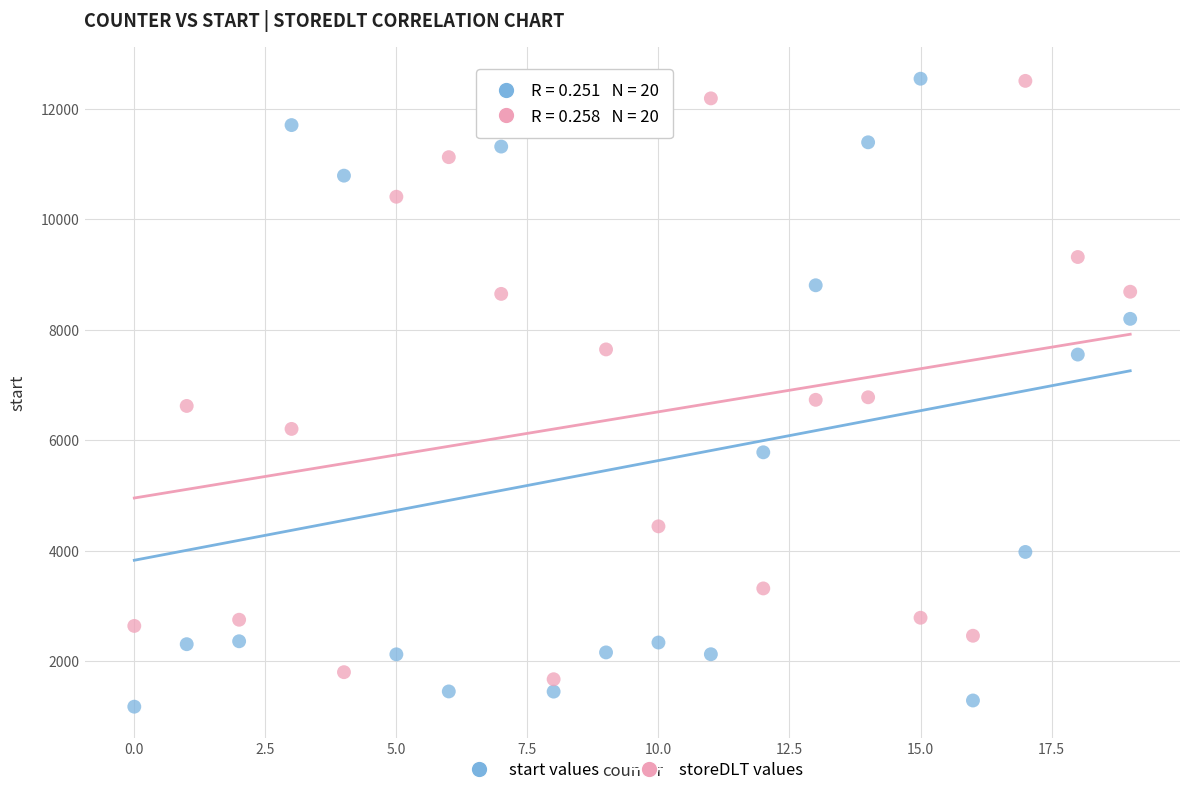

Across all data points, what is the range of Y values (max minus min)?

11376